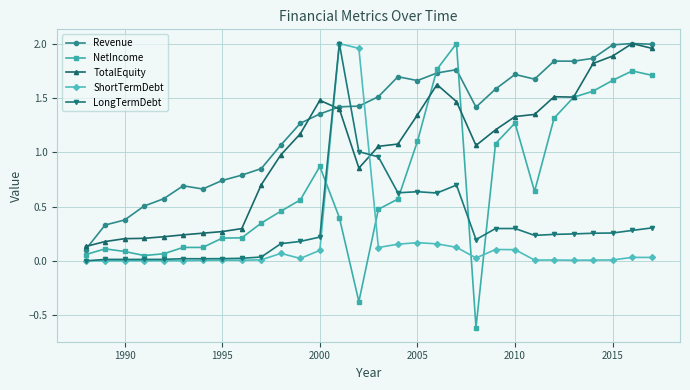

What is the smallest value displayed?

-0.6